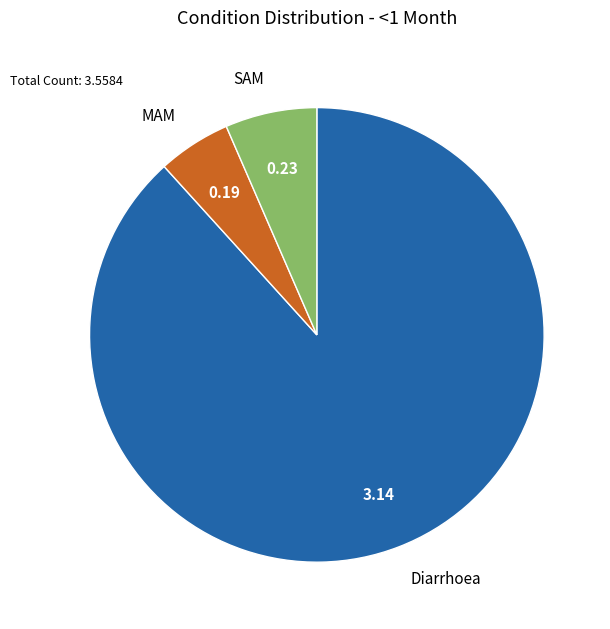

How many segments does this pie chart have?

3